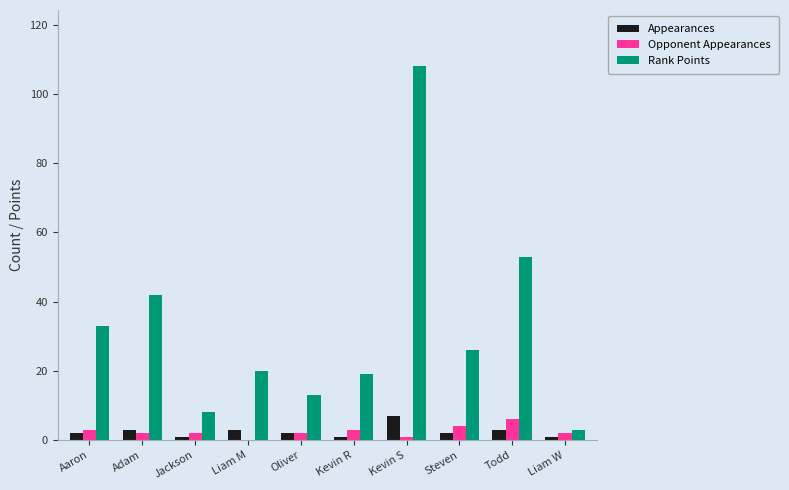

At which category is the sum across all series the highest?

Kevin S